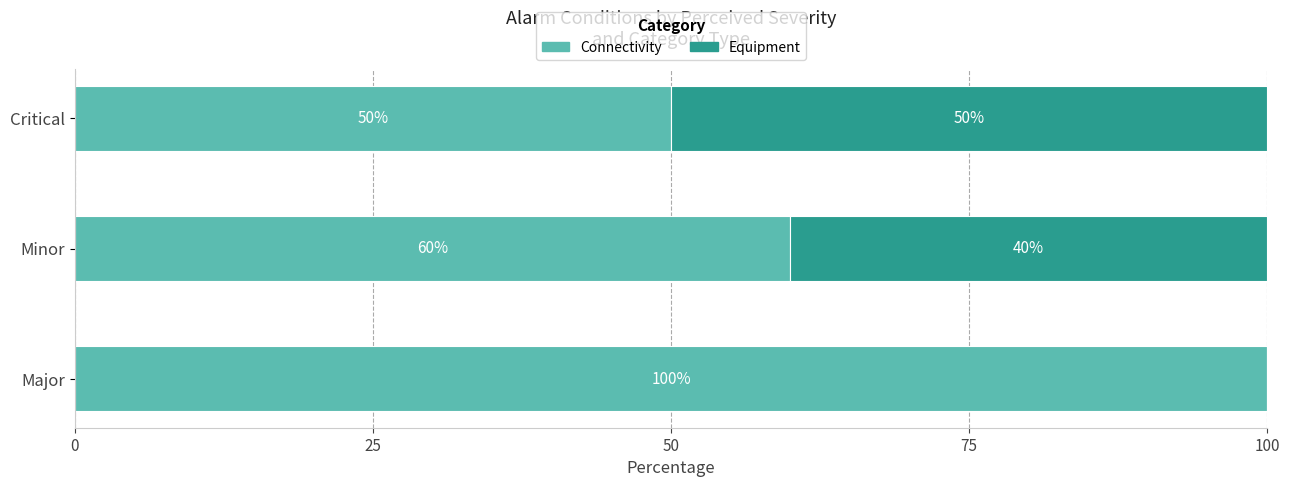

What is the approximate value of Connectivity at Minor, to the nearest 5?

60